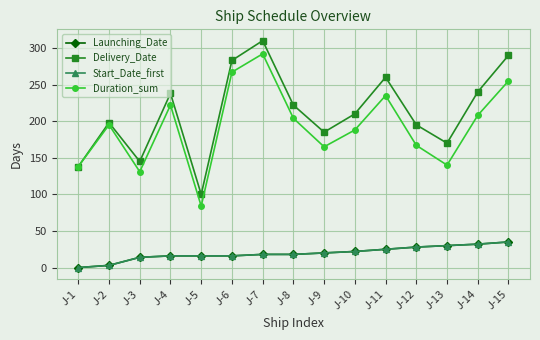

What is the sum of the Duration_sum values at J-2 and J-9?

360